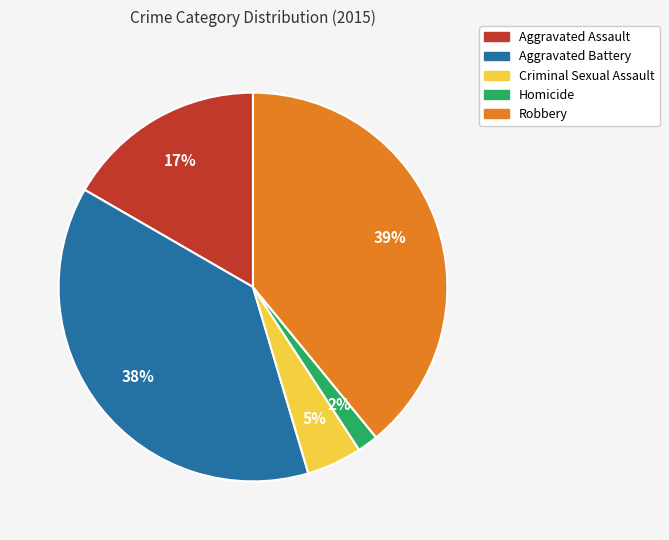

To the nearest percent, what is the difference between the Homicide and Aggravated Assault slice percentages?

15%